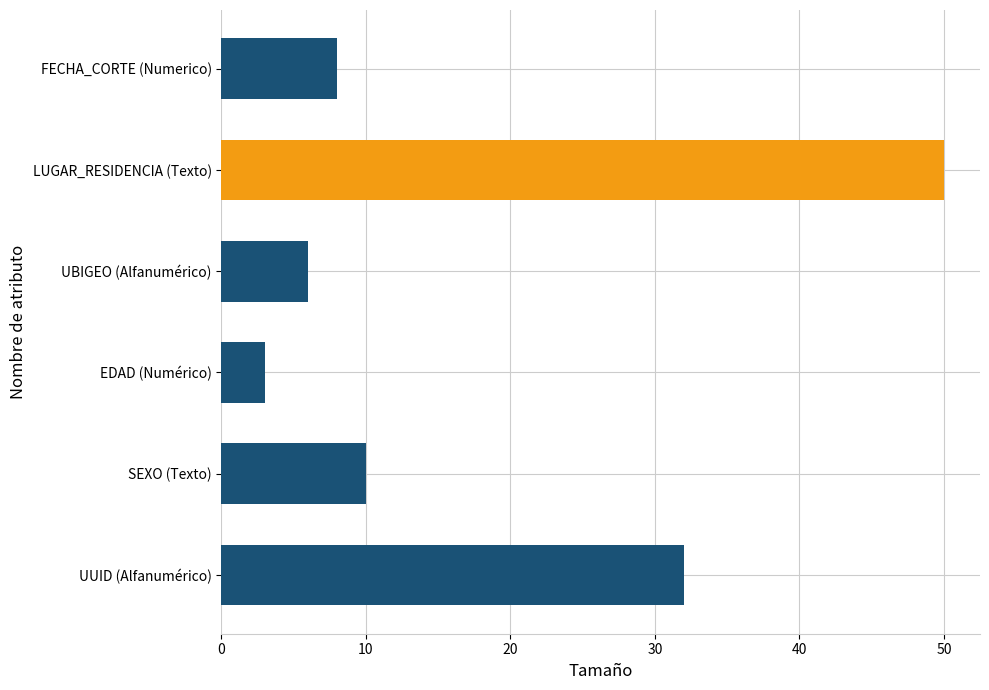

What is the difference between the second highest and second lowest values?

26